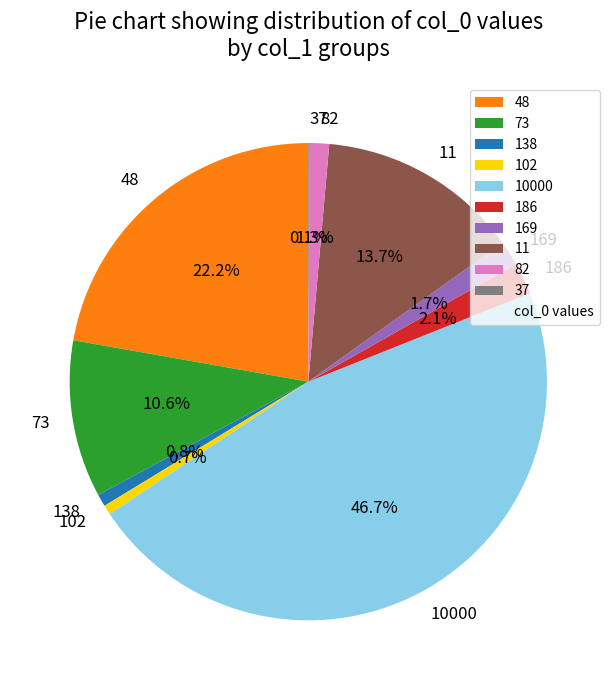

Is there any slice that represents more than half of the pie?

No